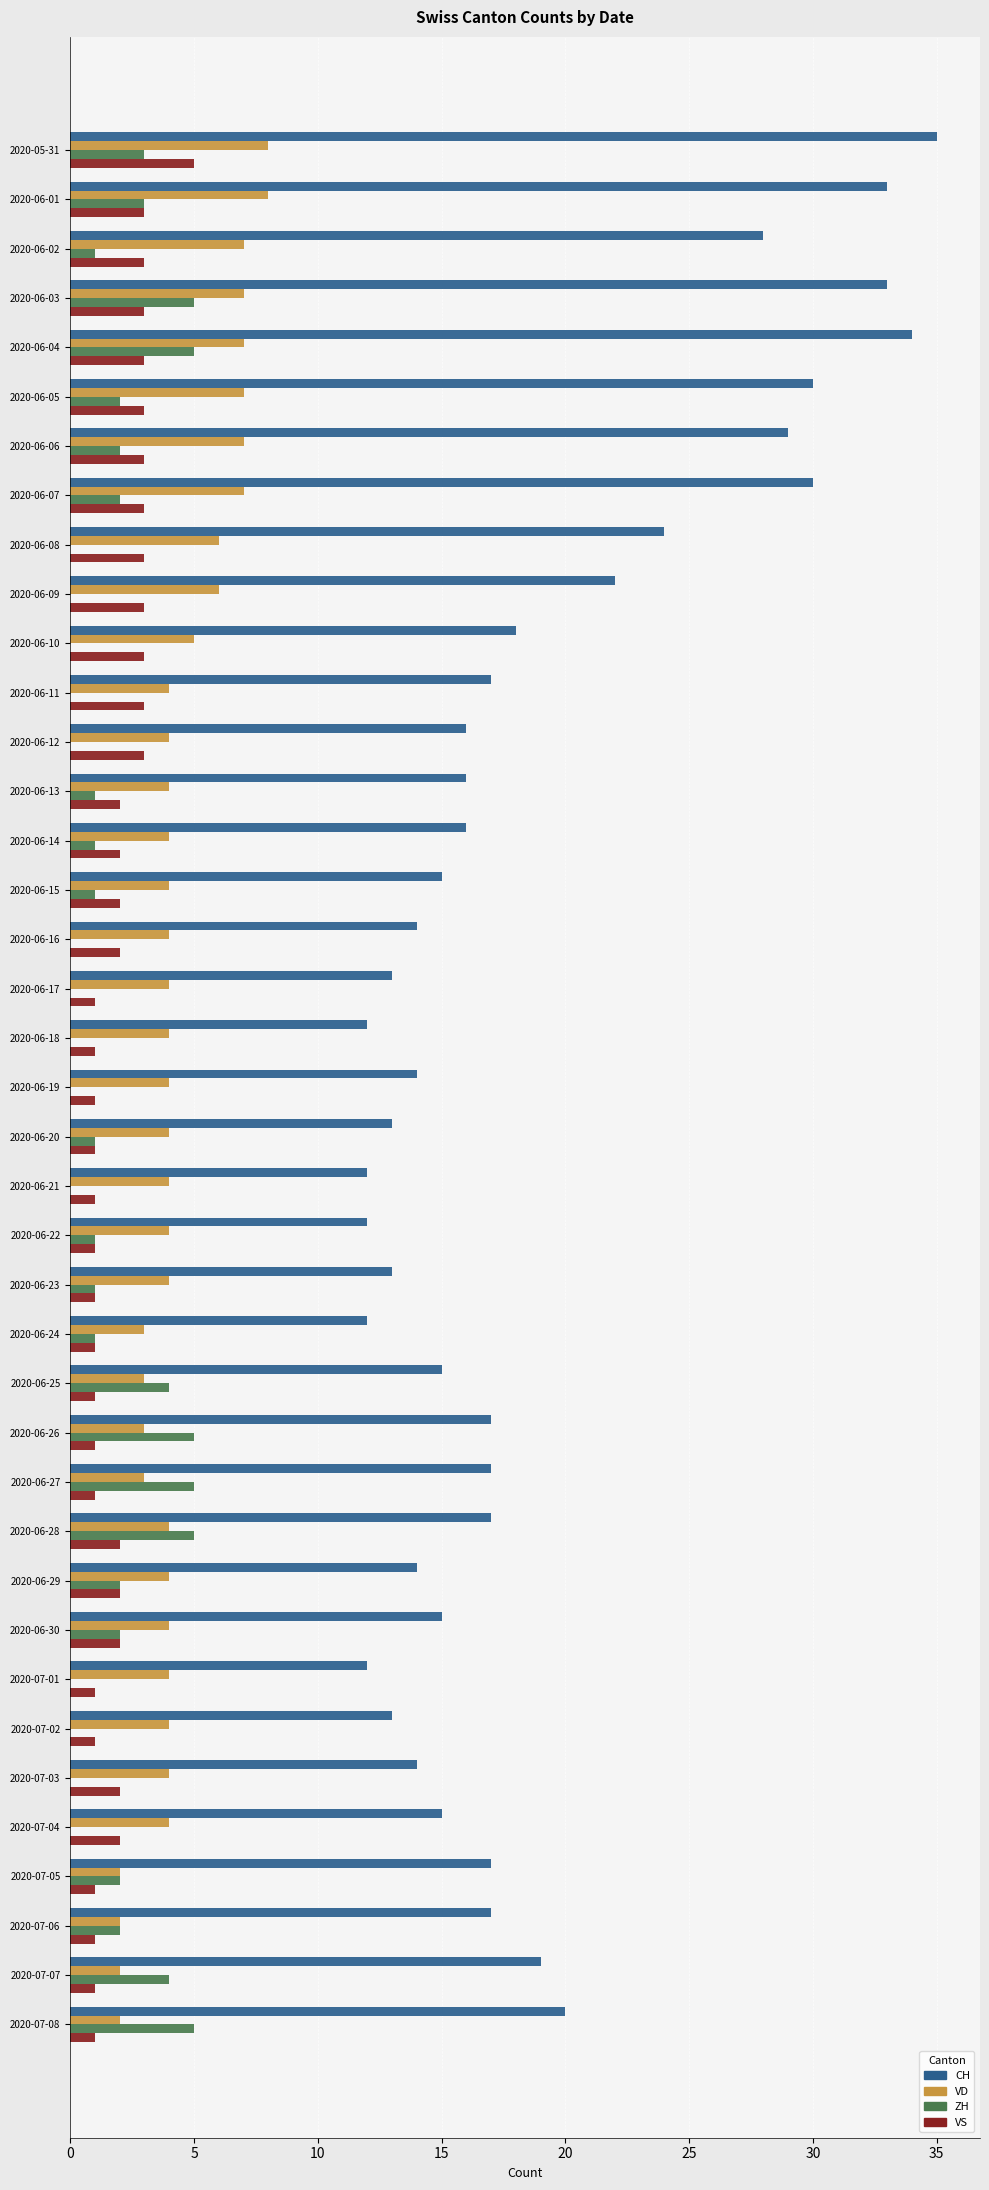

What are all the series names shown in the legend?

CH, VD, ZH, VS